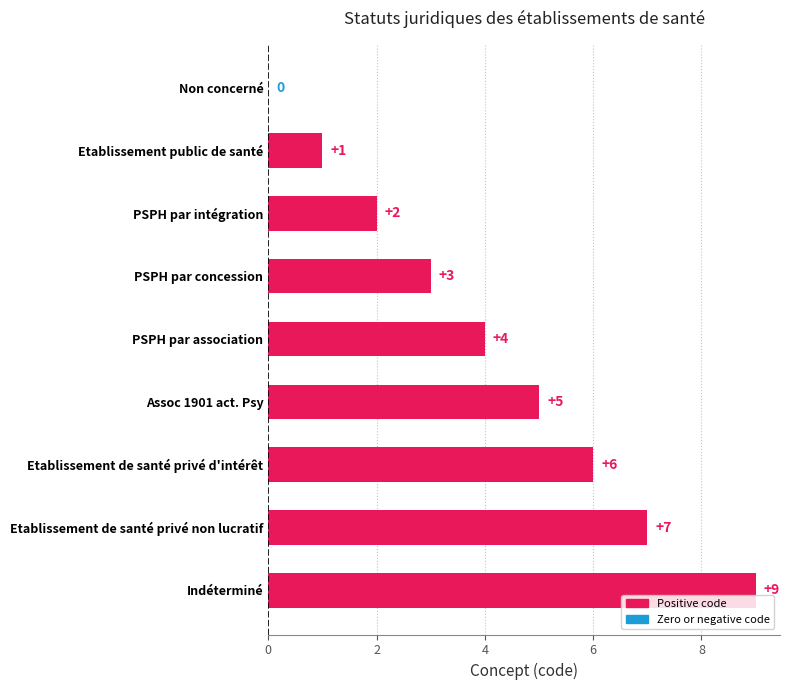

The chart shows a value of 1 at Etablissement public de santé. True or false?

True